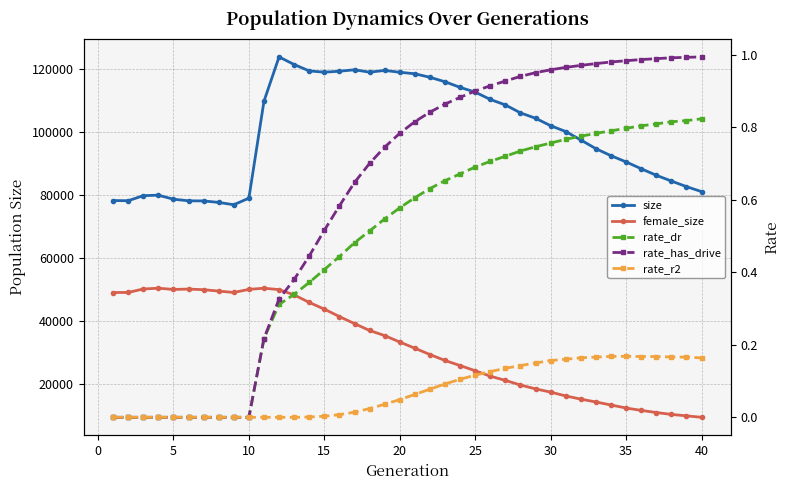

What is the difference between the second highest and second lowest values in the size series?

43833.0